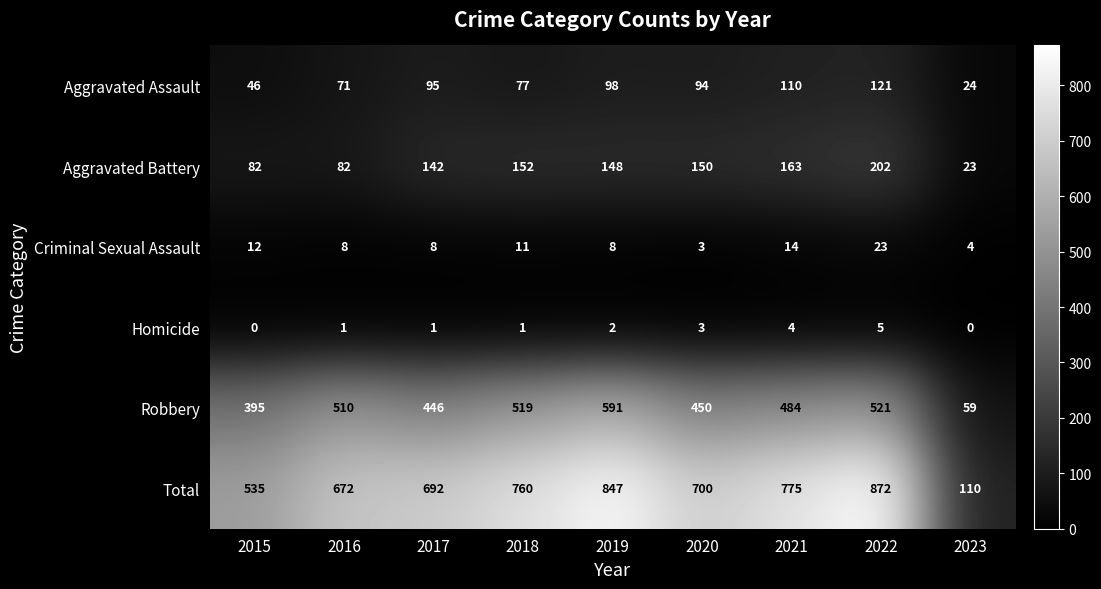

Which series changed the most between 2015 and 2018?

Total